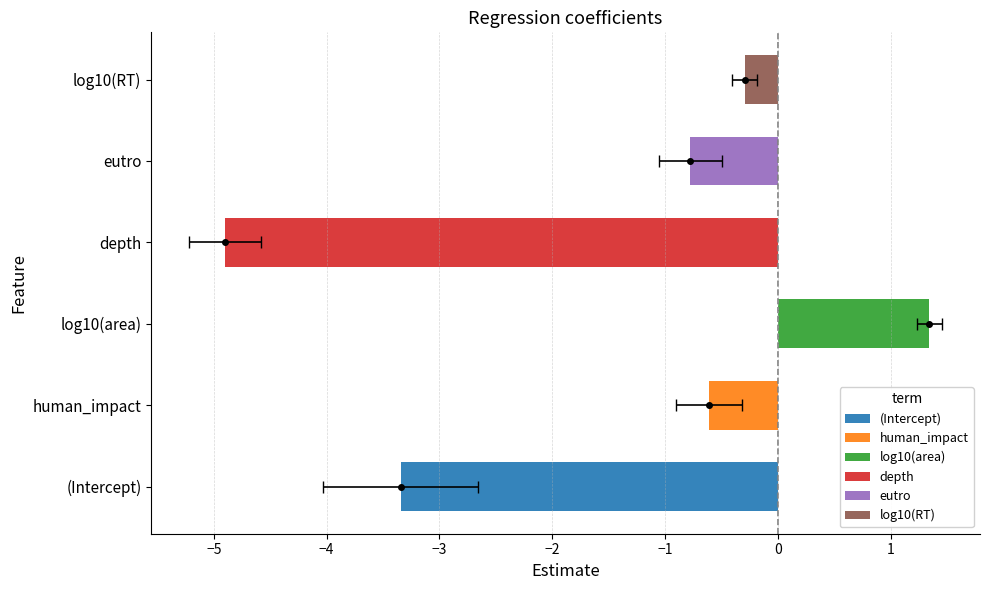

What position from the right is log10(RT)?

1